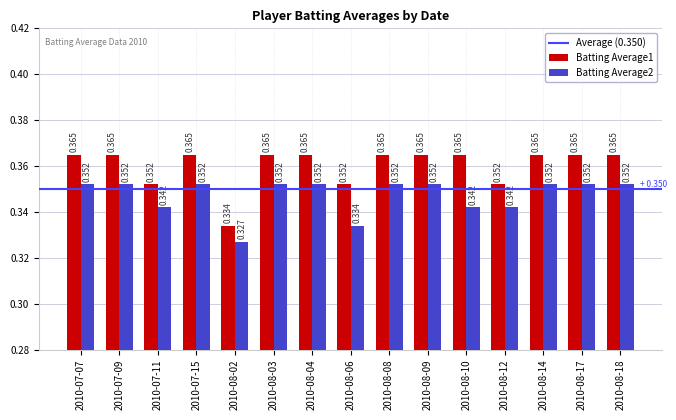

List the series in order of their peak value, lowest first.

Batting Average2, Batting Average1